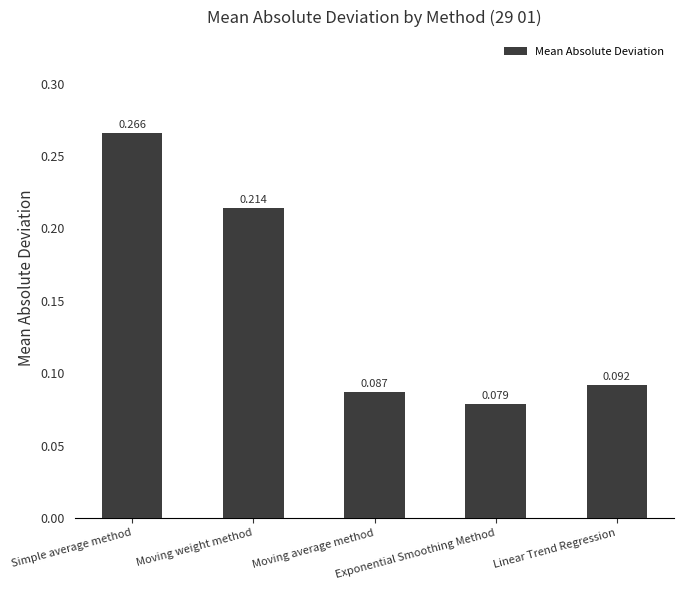

Which label corresponds to the smallest value in the chart?

Exponential Smoothing Method